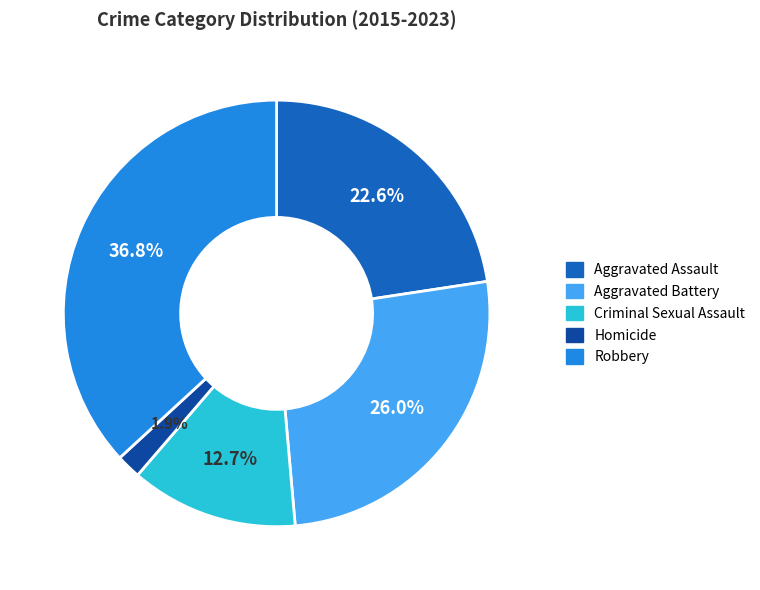

Is there any slice that represents more than half of the pie?

No